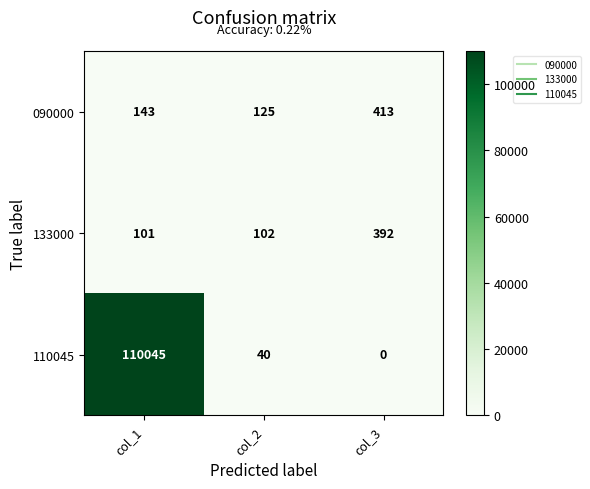

At how many categories does at least one series exceed 40965?

1